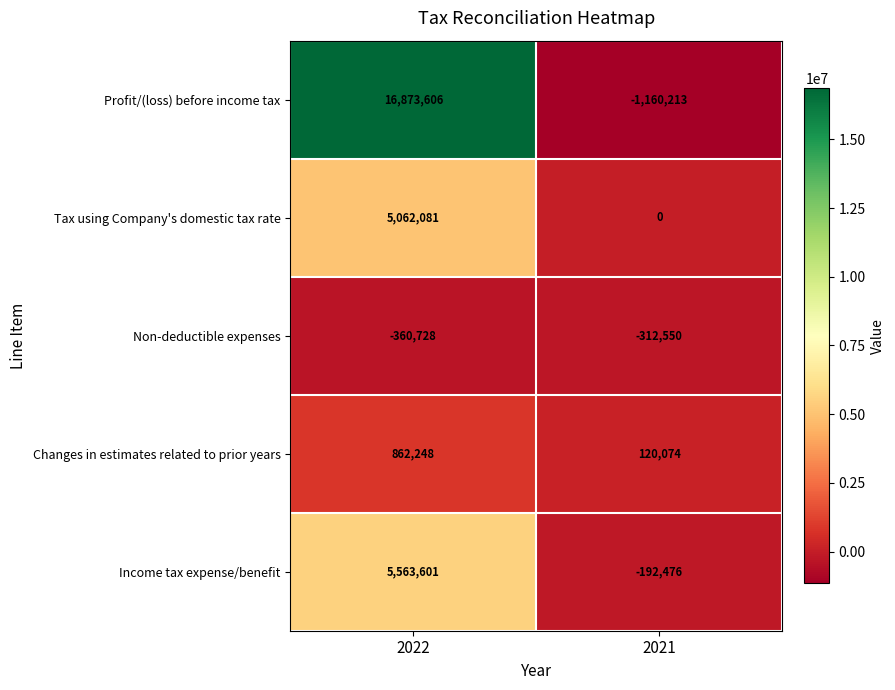

Reading left to right, extract all data points from this chart.

Profit/(loss) before income tax: 2022=16873606	2021=-1160213
Tax using Company's domestic tax rate: 2022=5062081	2021=0
Non-deductible expenses: 2022=-360728	2021=-312550
Changes in estimates related to prior years: 2022=862248	2021=120074
Income tax expense/benefit: 2022=5563601	2021=-192476